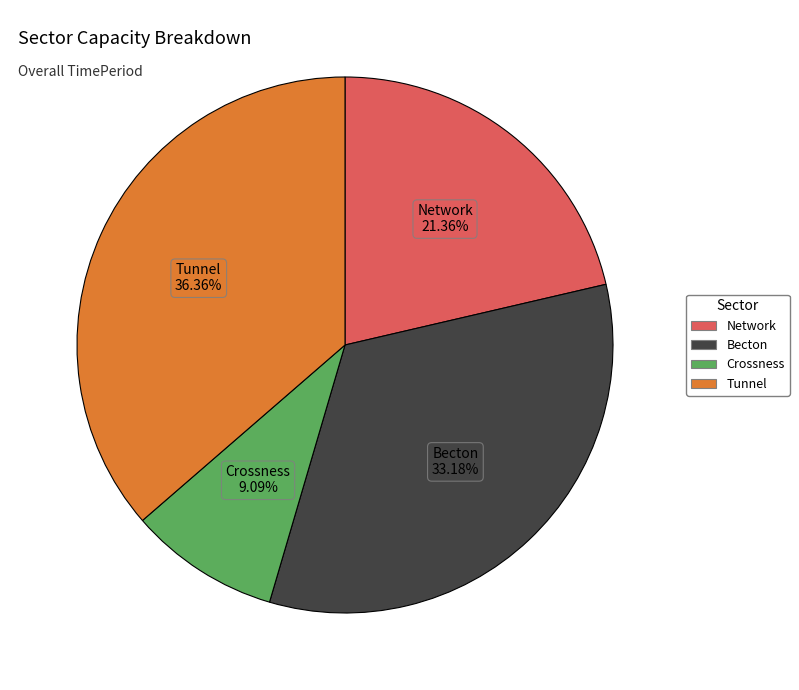

True or false: Becton accounts for 20% of the total.

False